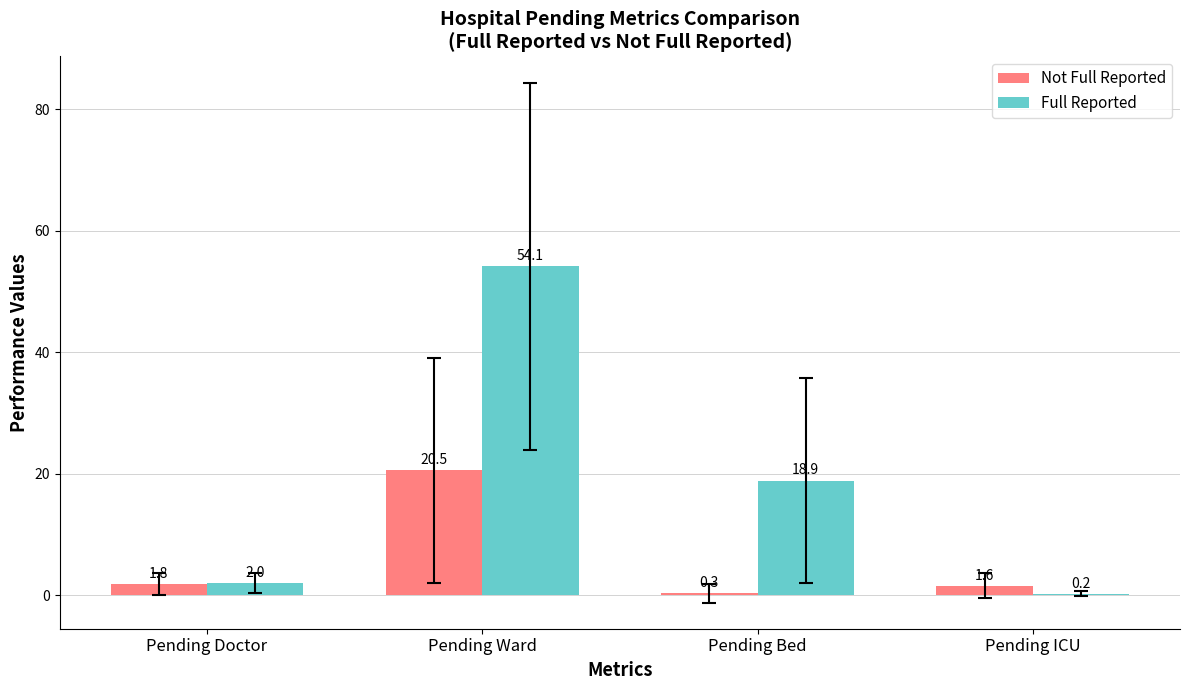

Between Pending Bed and Pending ICU, which series saw the biggest shift?

Full Reported